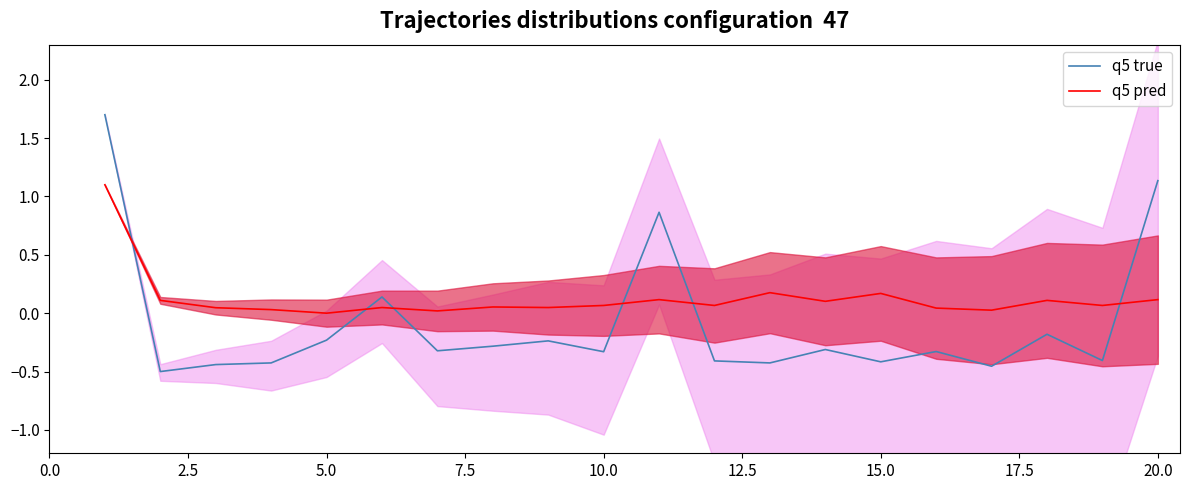

Does the chart have visible grid lines?

No